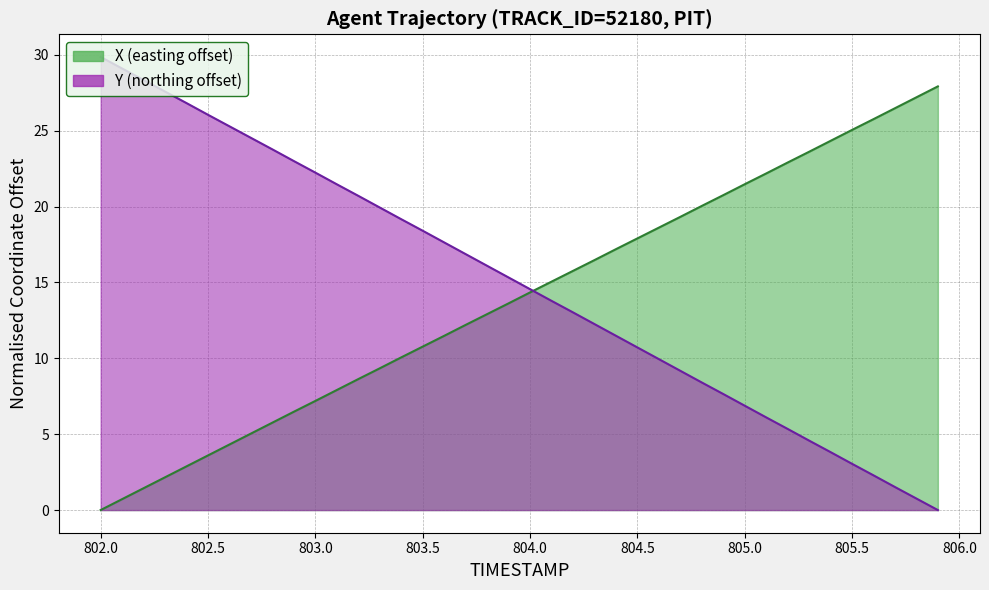

What is the label of the 17th point from the left?

803.6